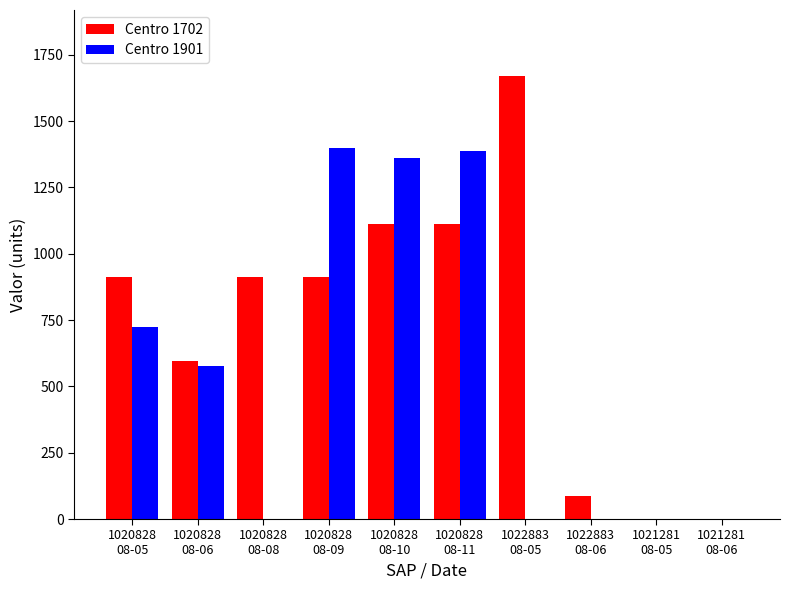

Which series has the widest spread of values?

Centro 1702